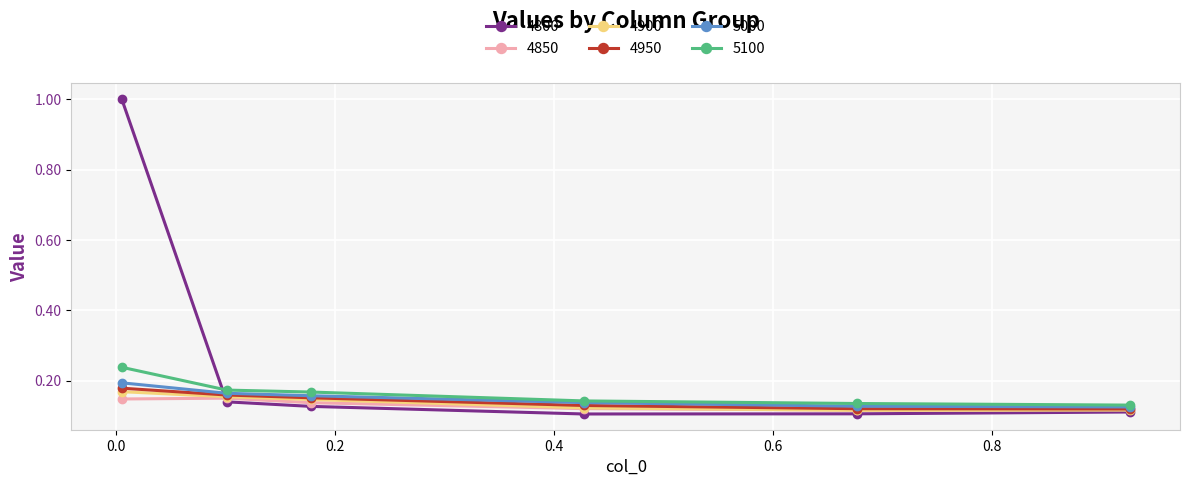

How many interior local valleys does the 4800 series have?

1